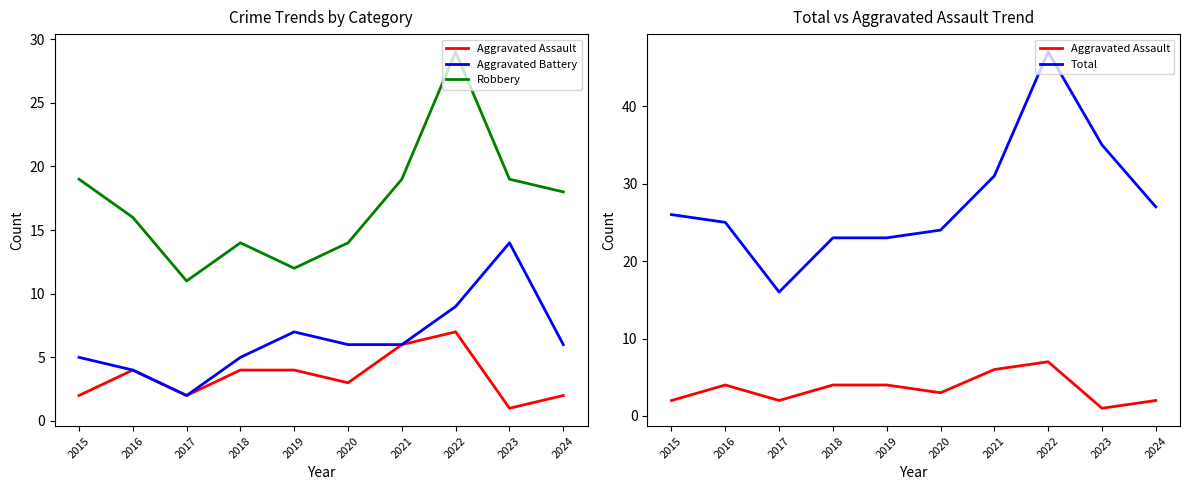

True or false: Aggravated Assault has a value of 6 at 2019.

False